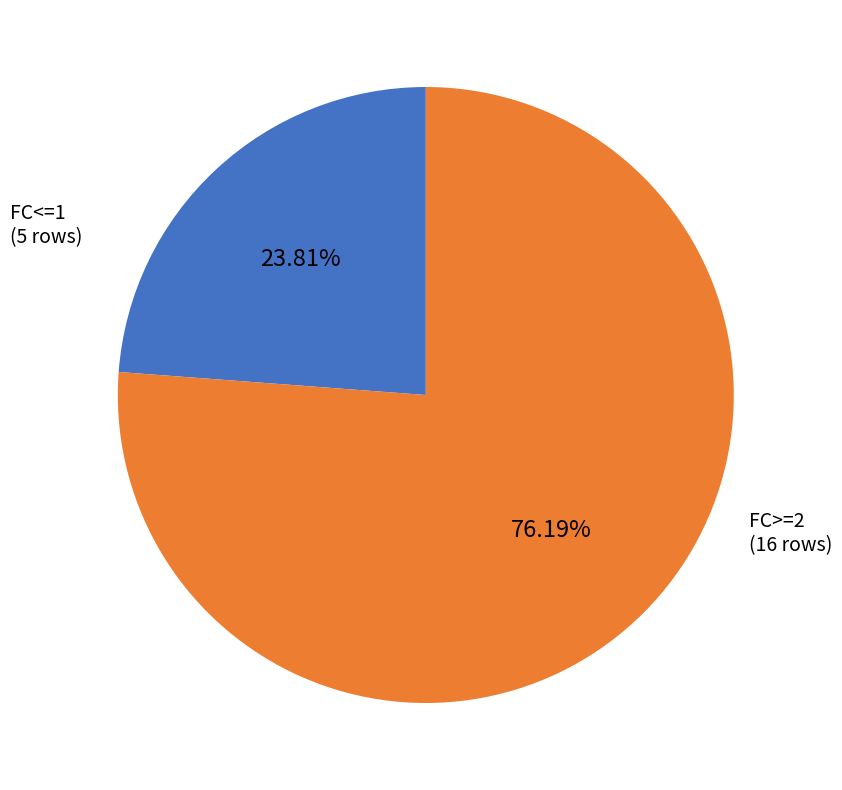

Does any single category account for the majority?

Yes